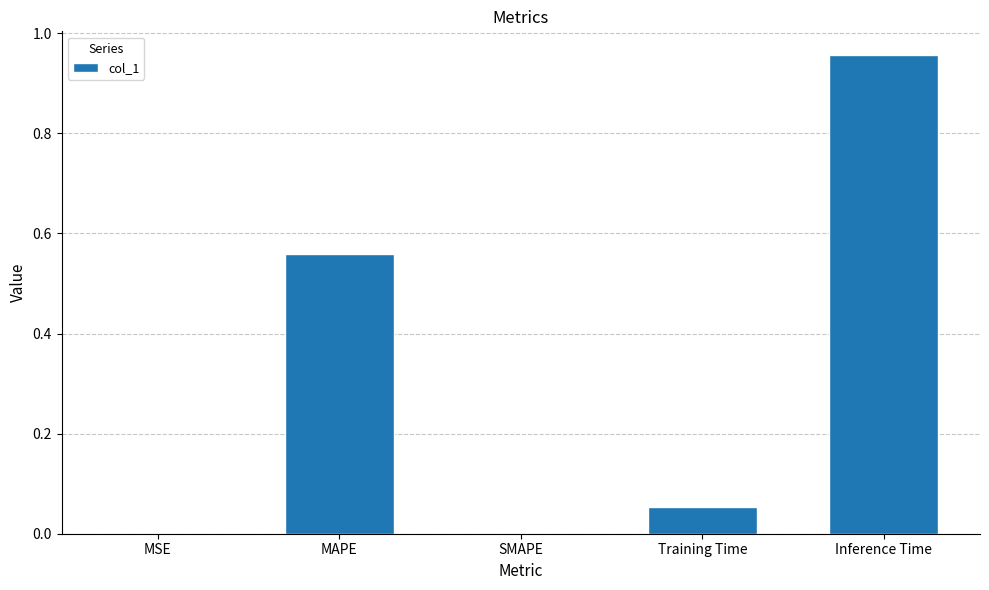

Is it true that the value at Inference Time is 0.6?

False